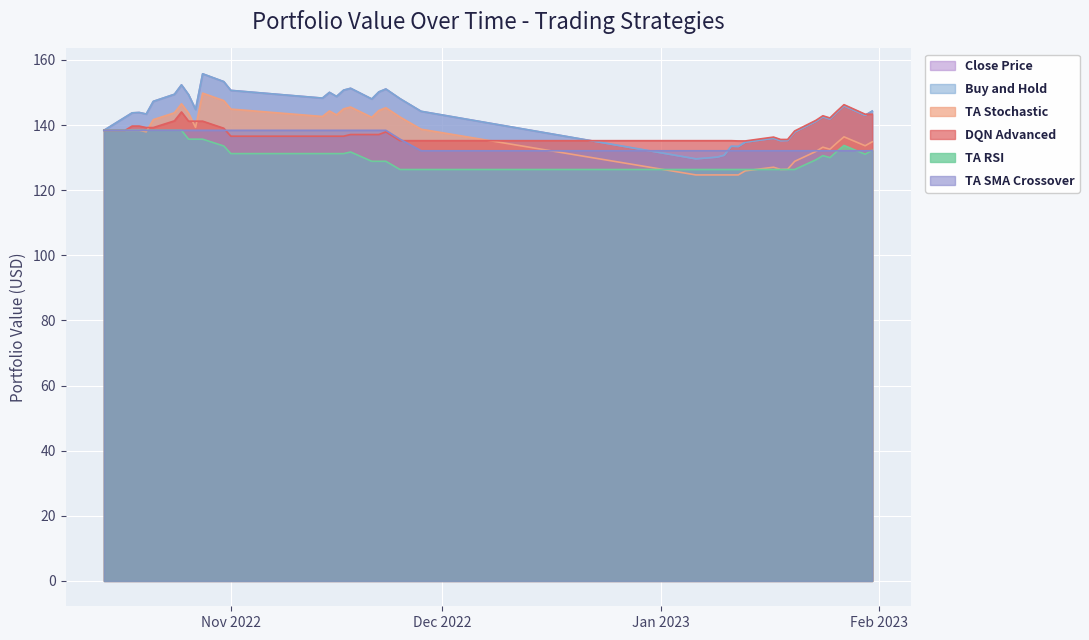

At which label does portfolio_value_TA_Stochastic reach its peak?

2022-10-28